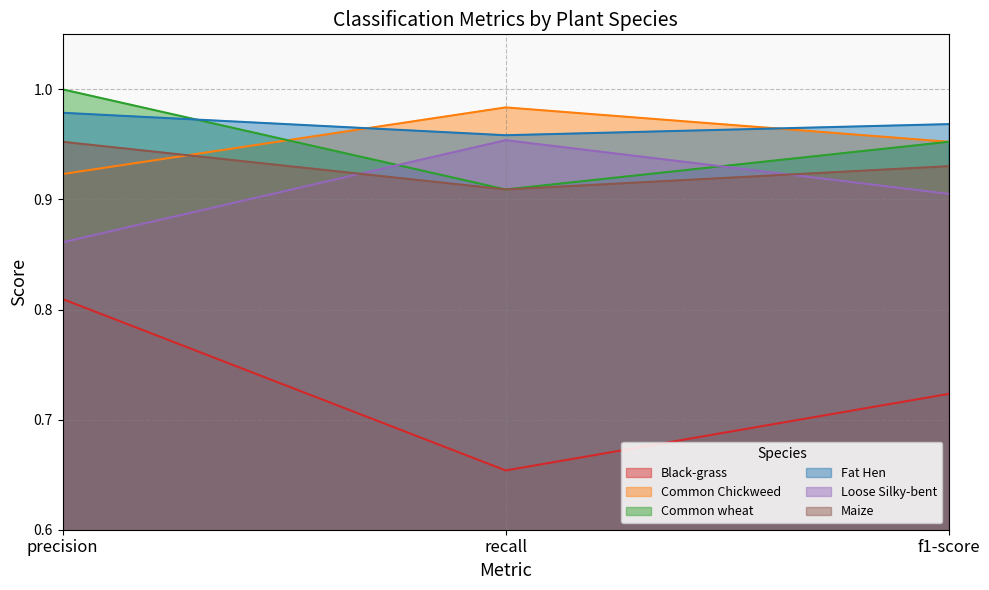

Does the chart display data point markers on the line(s)?

No